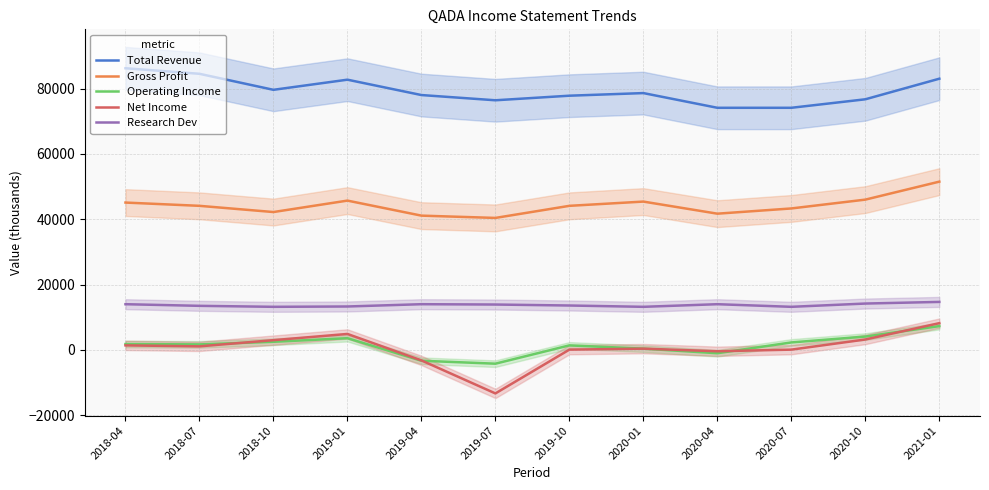

True or false: Gross Profit and Operating Income cross at least once.

False